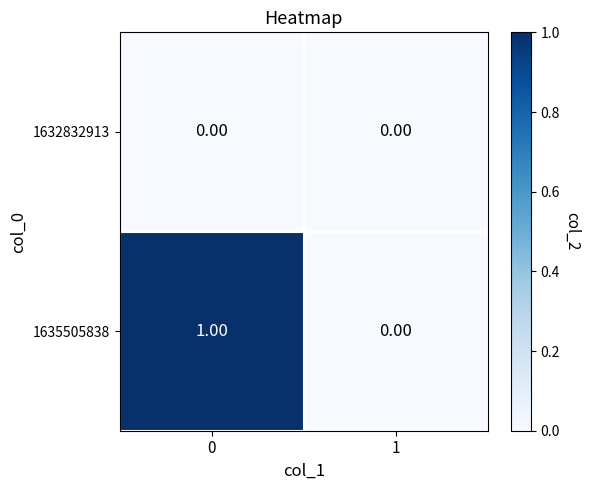

What is the total value across all series at 0?

1